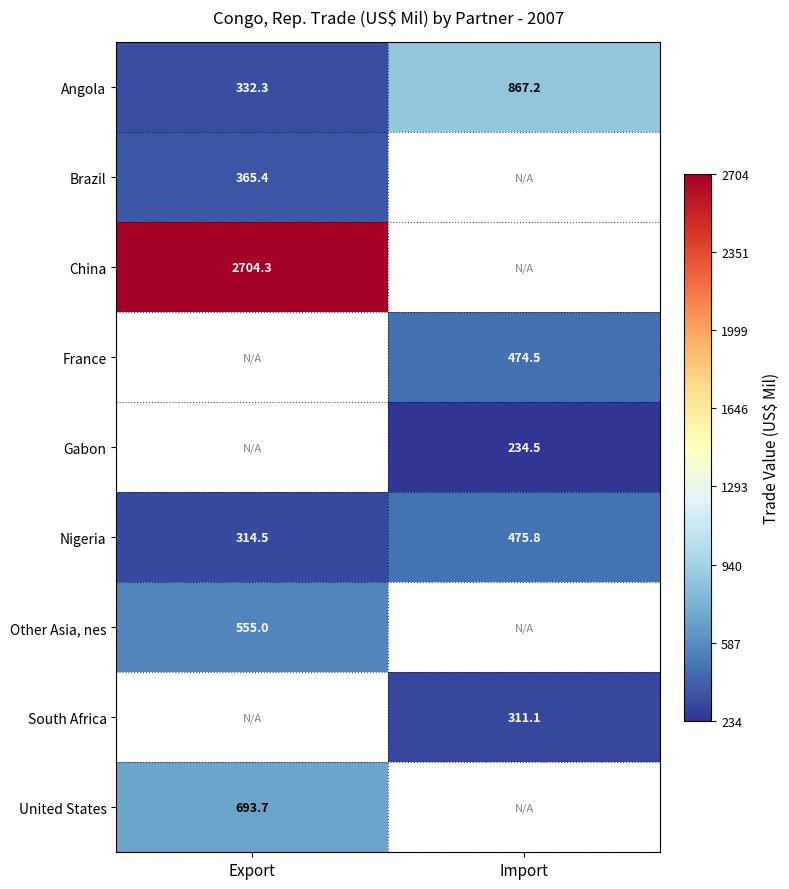

Where is Angola nearest to the value 599?

Export